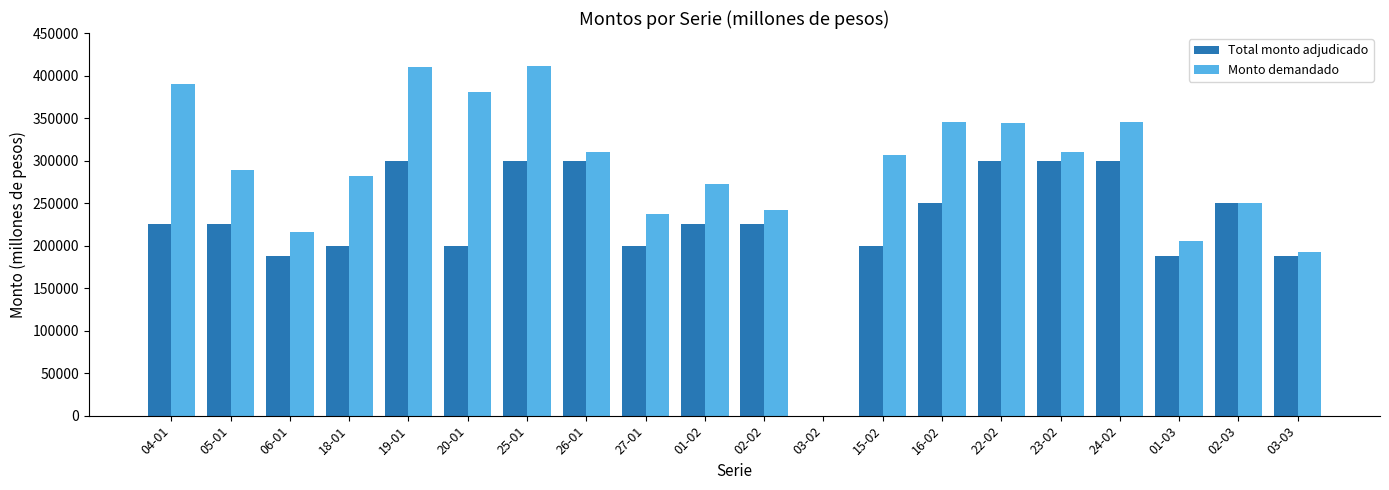

What is the sum of all Total monto adjudicado values?

4562500